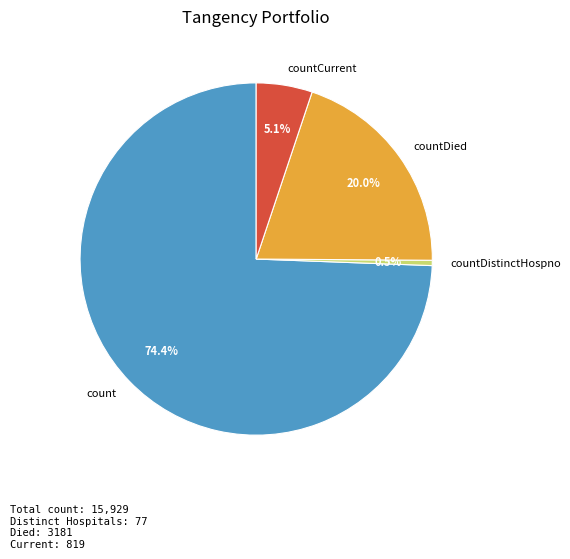

How many segments does this pie chart have?

4